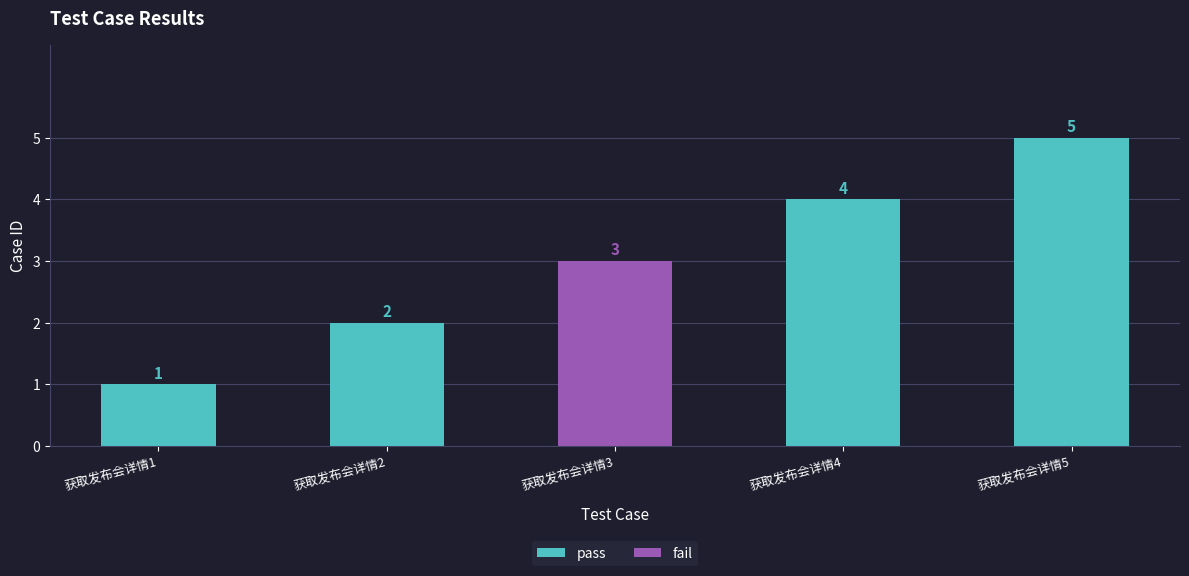

What is the average value of the pass series?

3